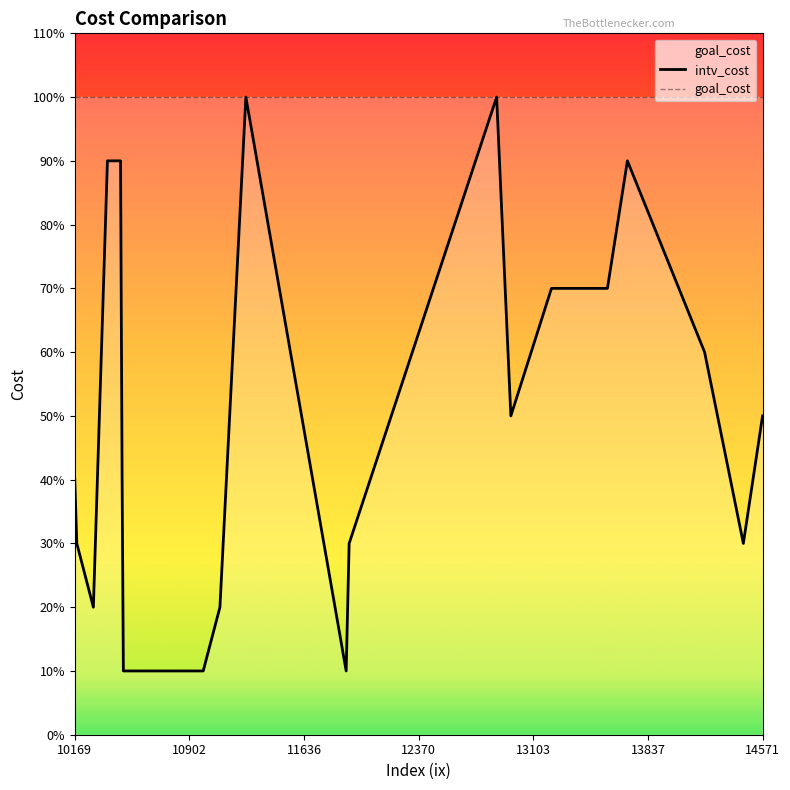

Rank the categories by value from highest to lowest.

11264, 12869, 10378, 10462, 13706, 13220, 13578, 14200, 12960, 14571, 10169, 10472, 10182, 11925, 14448, 10288, 11098, 10480, 10991, 11906